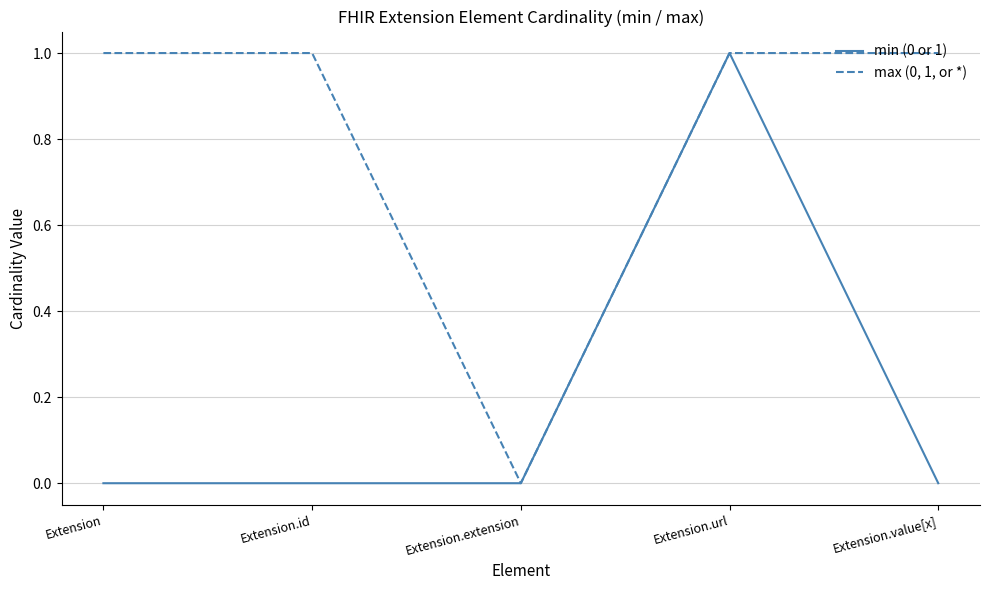

Rank the series by their average value, from lowest to highest.

min (0 or 1), max (0, 1, or *)